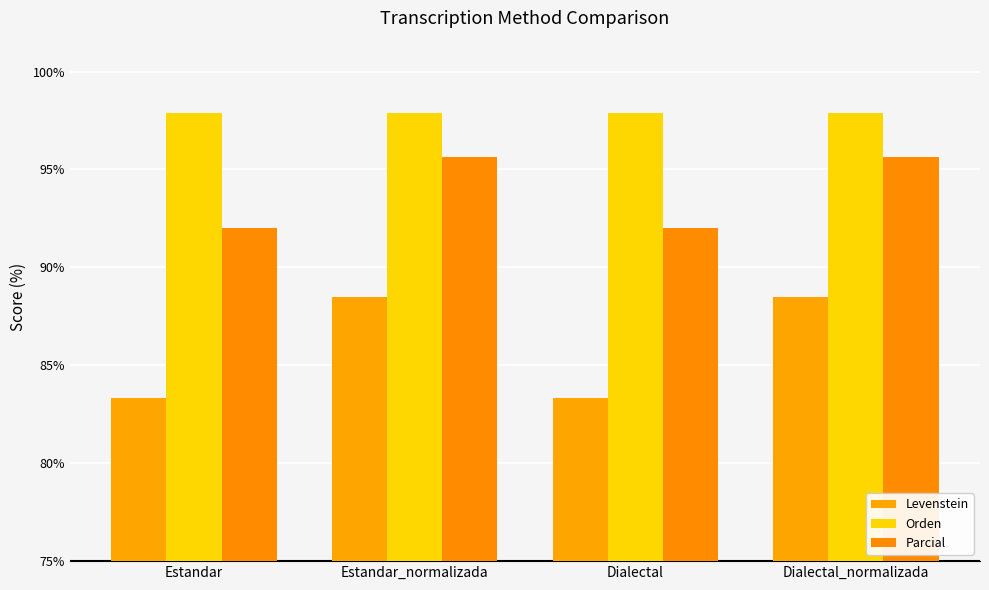

What position from the right is Estandar?

4